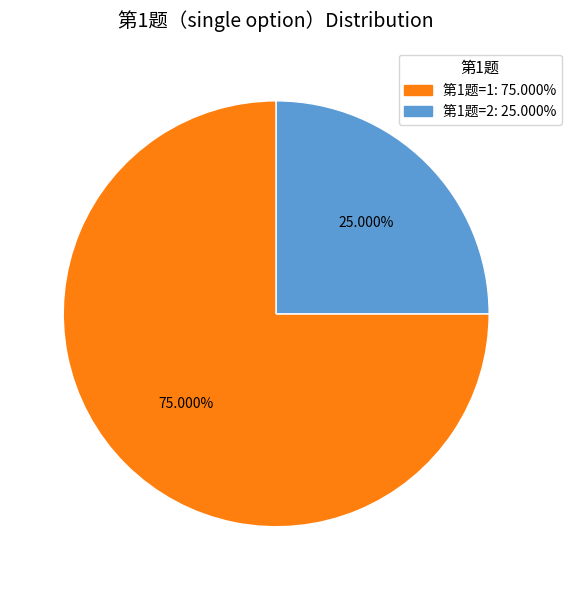

Combined, do 第1题=2: 25.000% and 第1题=1: 75.000% account for over 50%?

Yes